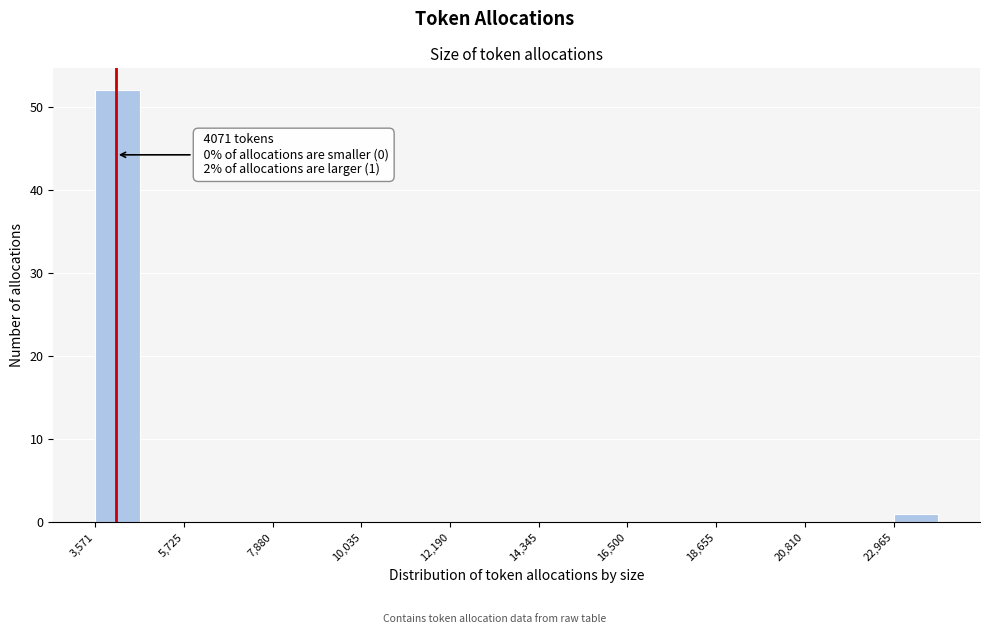

Read against the x-axis, roughly where is the centre of the tallest bar?

4000